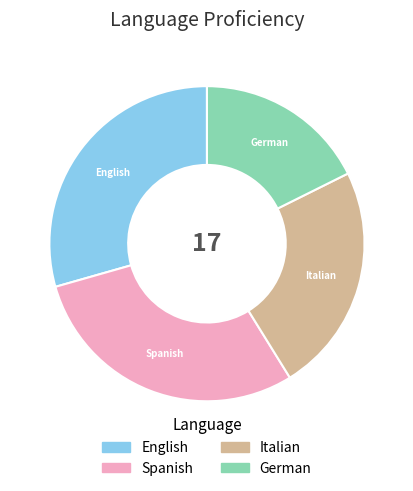

Does Spanish account for over 50% of the chart?

No